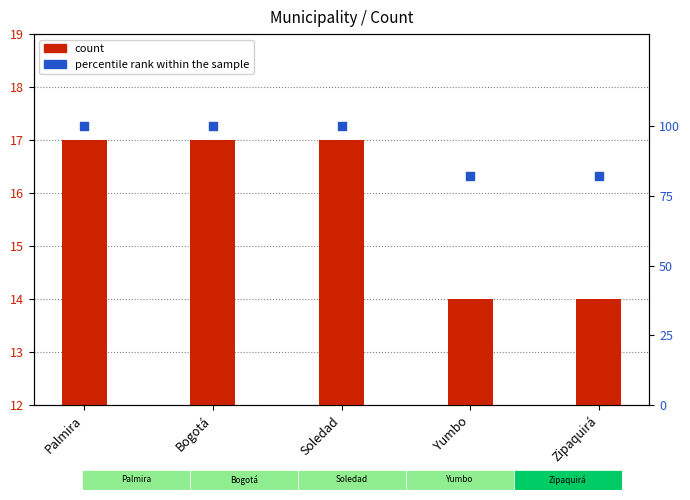

What are all the series names shown in the legend?

count, percentile rank within the sample